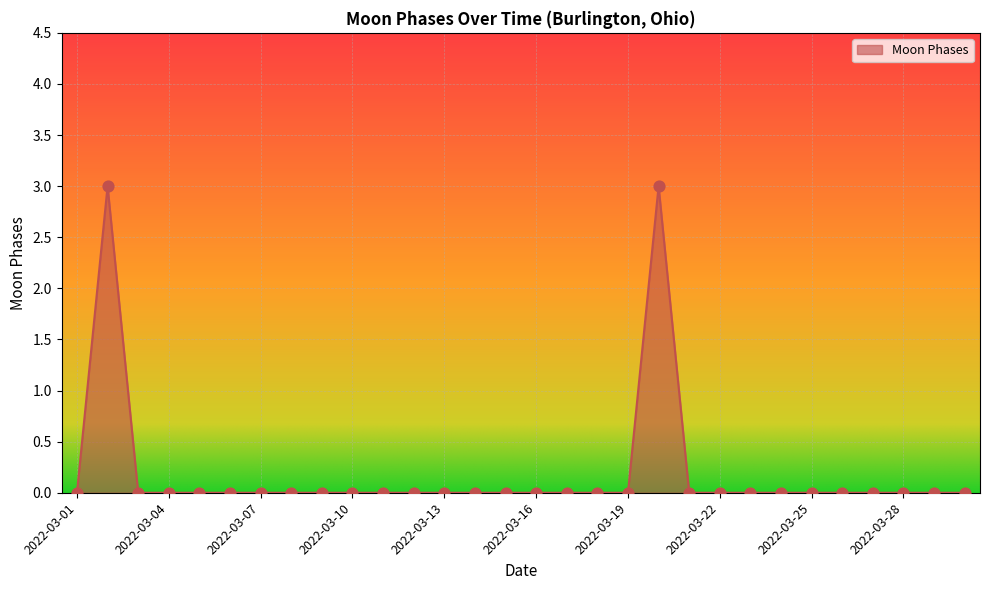

What is the difference between the maximum and minimum values?

3